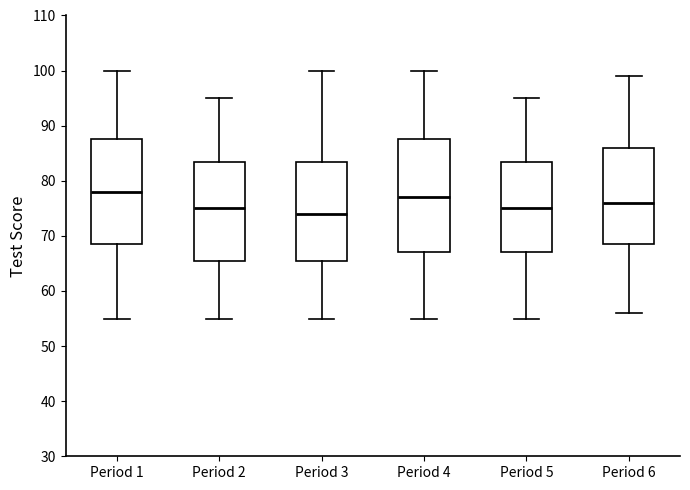

Where is the lower edge of the box for Period 5 on the y-axis? The values are not printed on the chart, so give them approximately, as read against the axis.

67